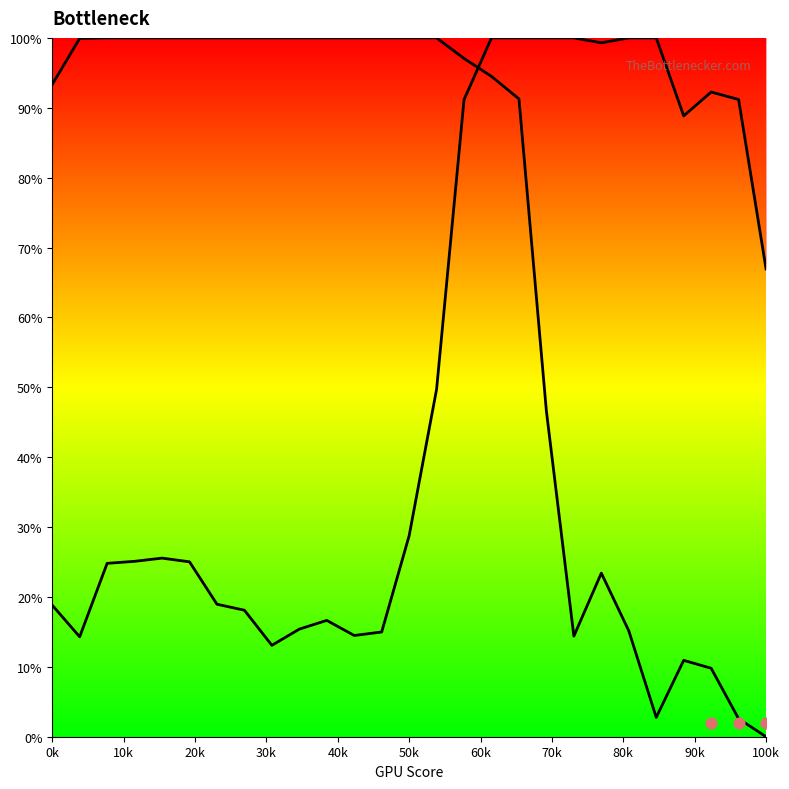

Is the value of Y0 at 23 greater than the value of Y1 at 18?

No